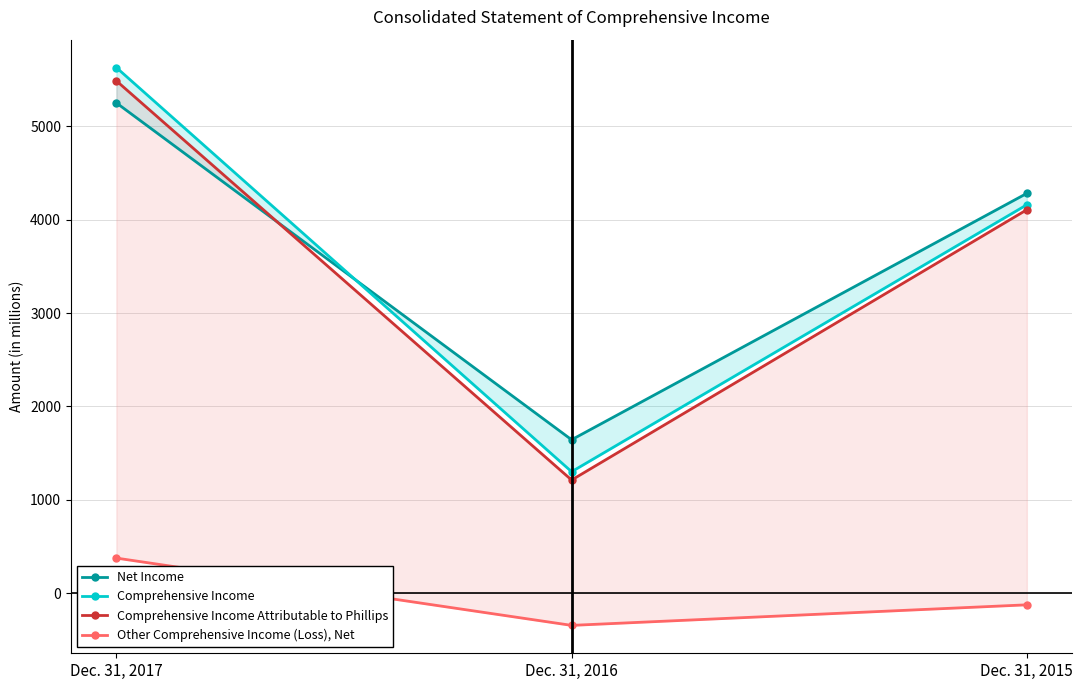

Which series has the widest spread of values?

Comprehensive Income